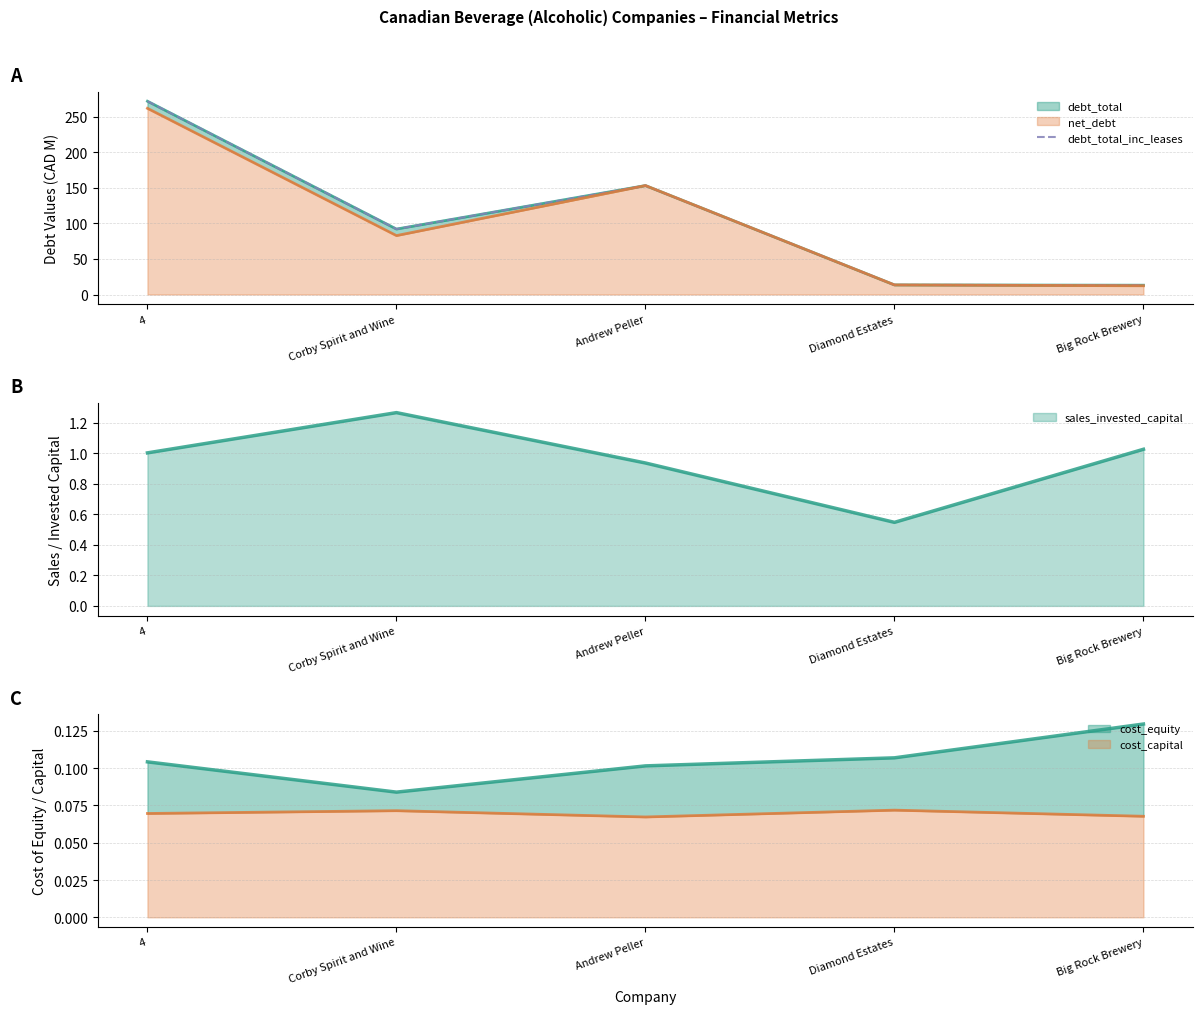

List the labels in order of value, largest first.

4, Andrew Peller, Corby Spirit and Wine, Diamond Estates, Big Rock Brewery